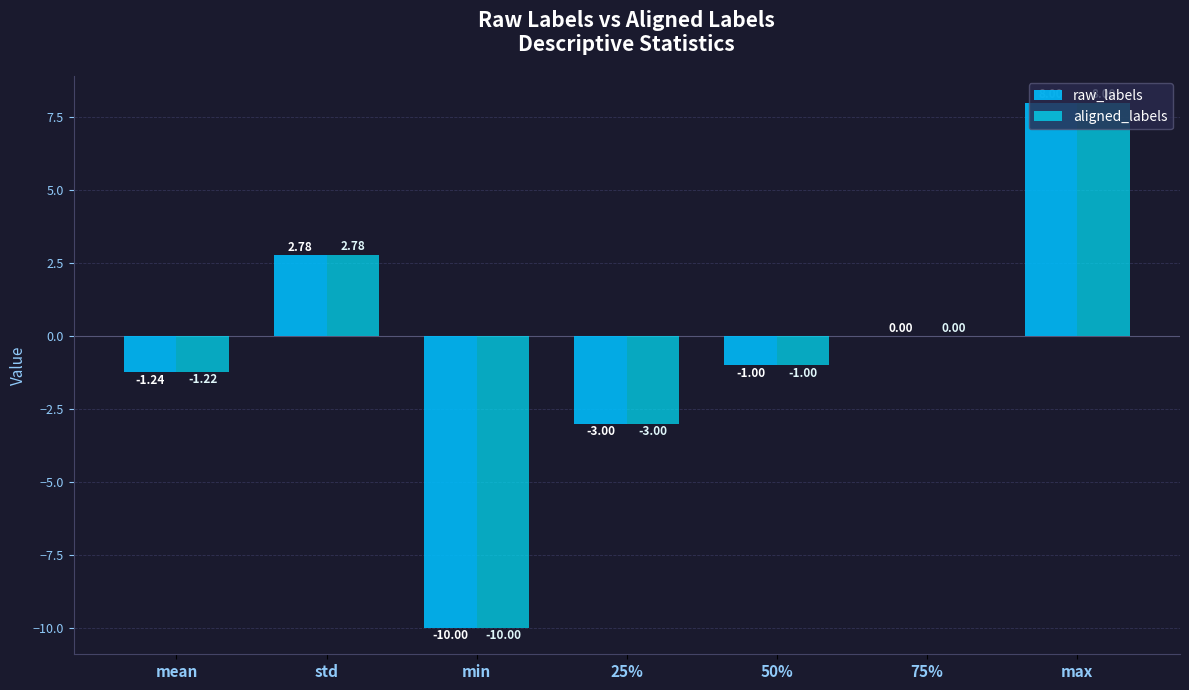

List the series in order of their peak value, lowest first.

raw_labels, aligned_labels